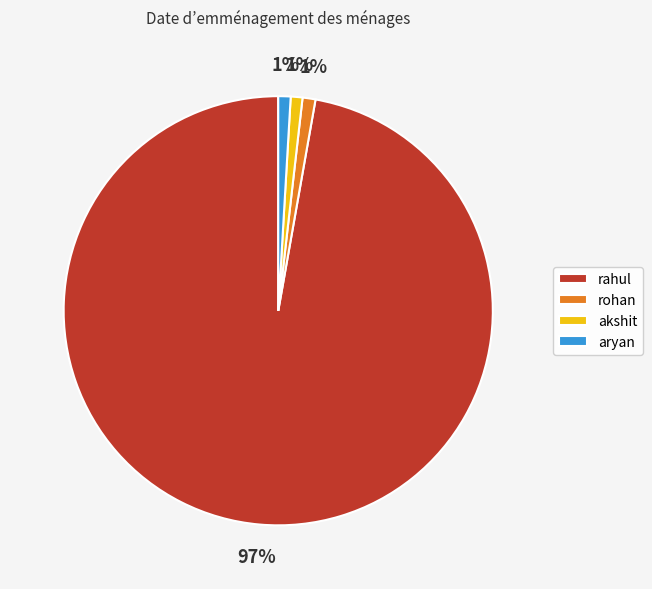

Is it true that rohan is 1% of the pie?

True